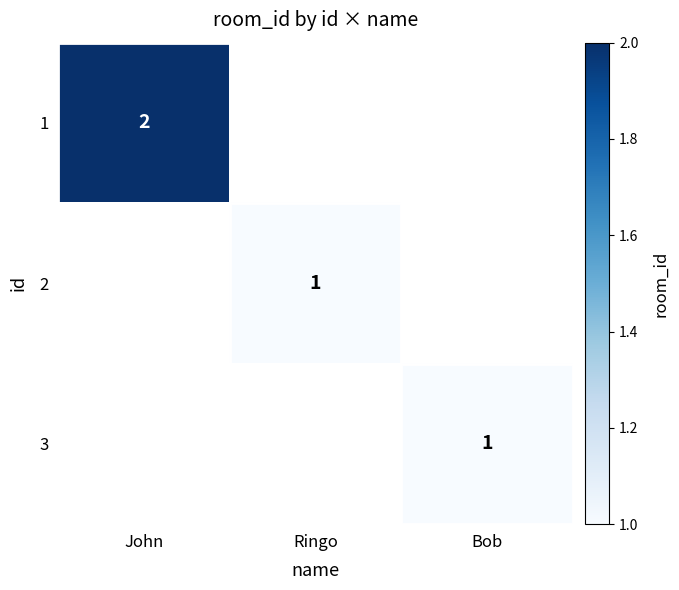

True or false: 1 has a value of 1 at John.

False